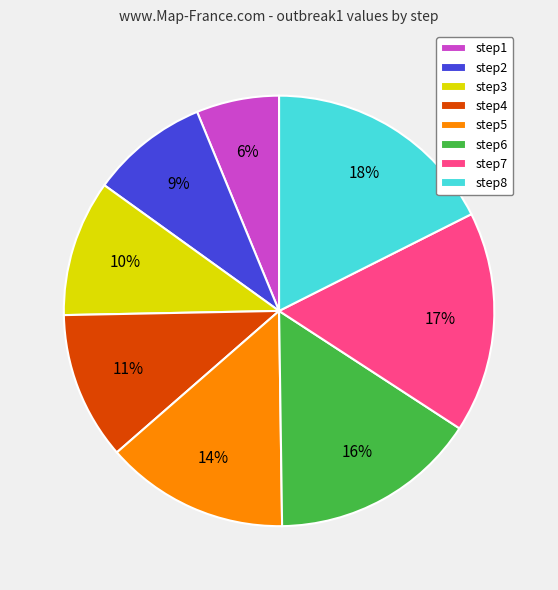

Is it true that step6 is 16% of the pie?

True